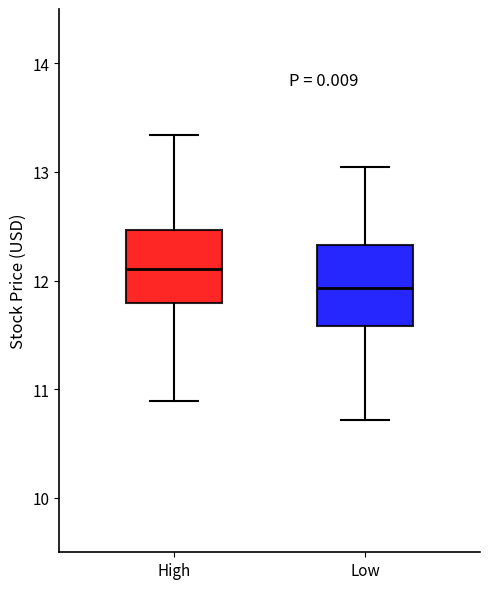

Where does the lower whisker of the box for High end on the y-axis? The values are not printed on the chart, so give them approximately, as read against the axis.

10.9